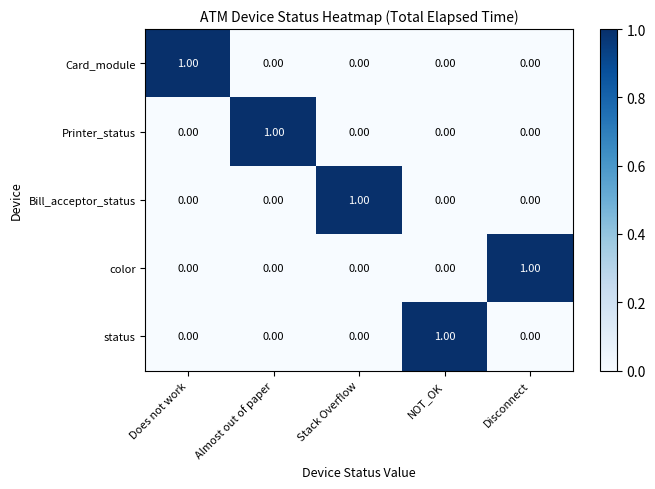

At how many categories does at least one series exceed 0?

5